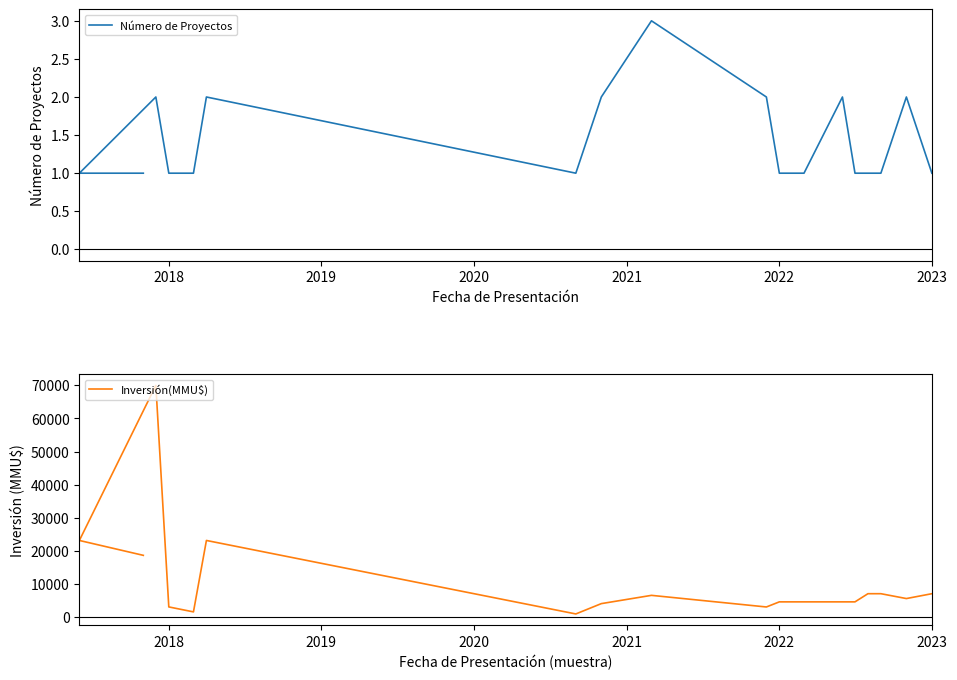

The Inversión(MMU$) series shows 10667 at 2020. True or false?

False